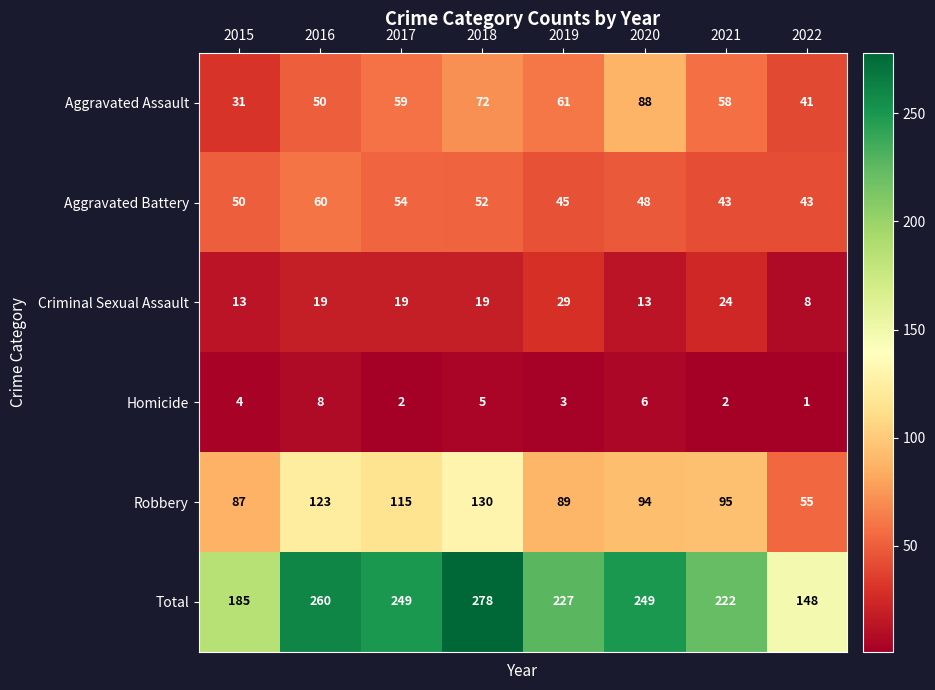

List the series in order of their peak value, highest first.

Total, Robbery, Aggravated Assault, Aggravated Battery, Criminal Sexual Assault, Homicide